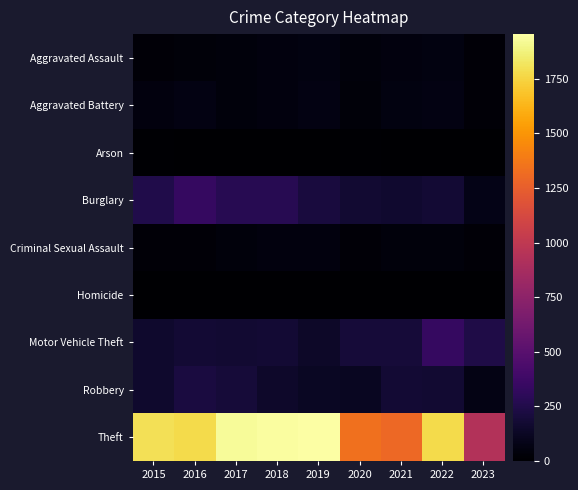

At how many categories does at least one series exceed 1516?

6